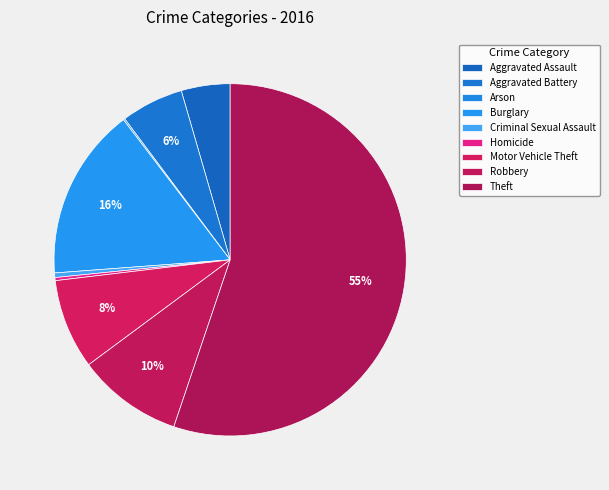

Combined, do Burglary and Robbery account for over 50%?

No